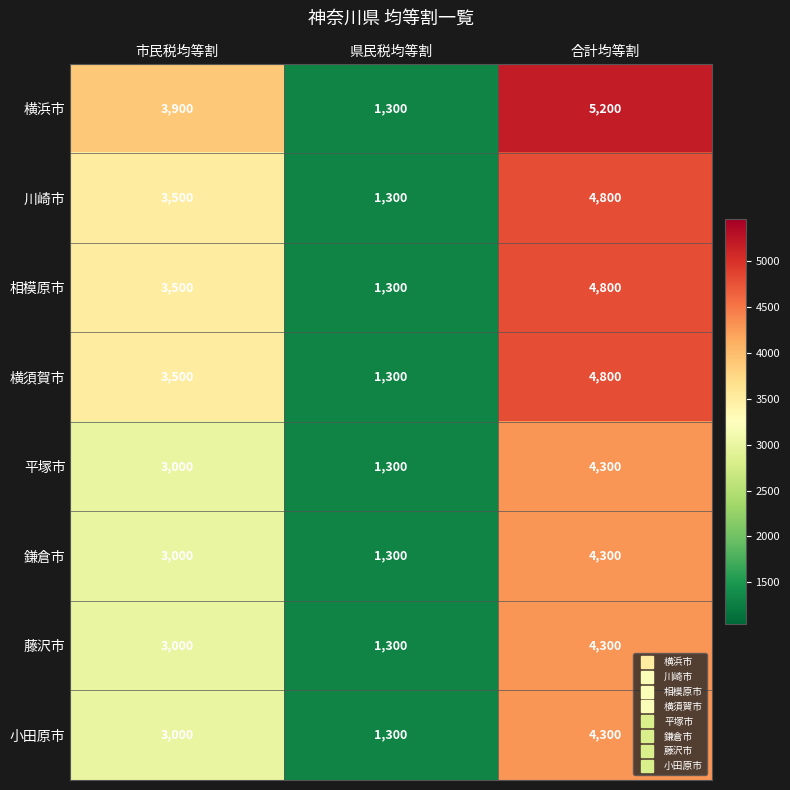

Rank the categories by 相模原市 value from highest to lowest.

合計均等割, 市民税均等割, 県民税均等割